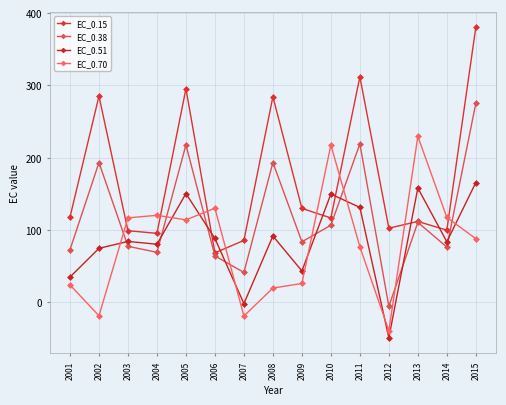

What is the sum of the EC_0.15 values at 2012 and 2013?

214.0